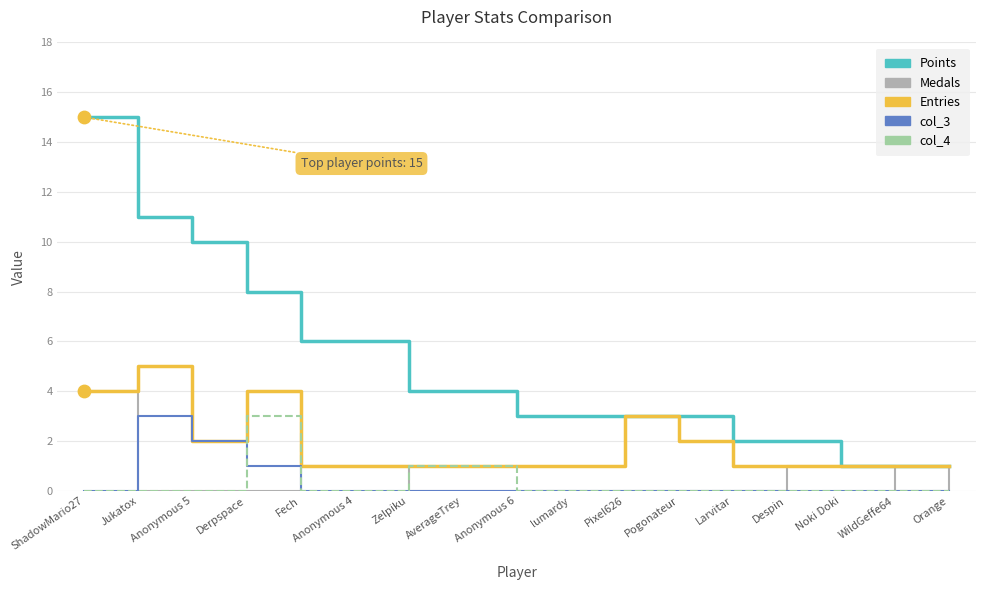

What is the difference between the highest and lowest values at Pixel626?

3